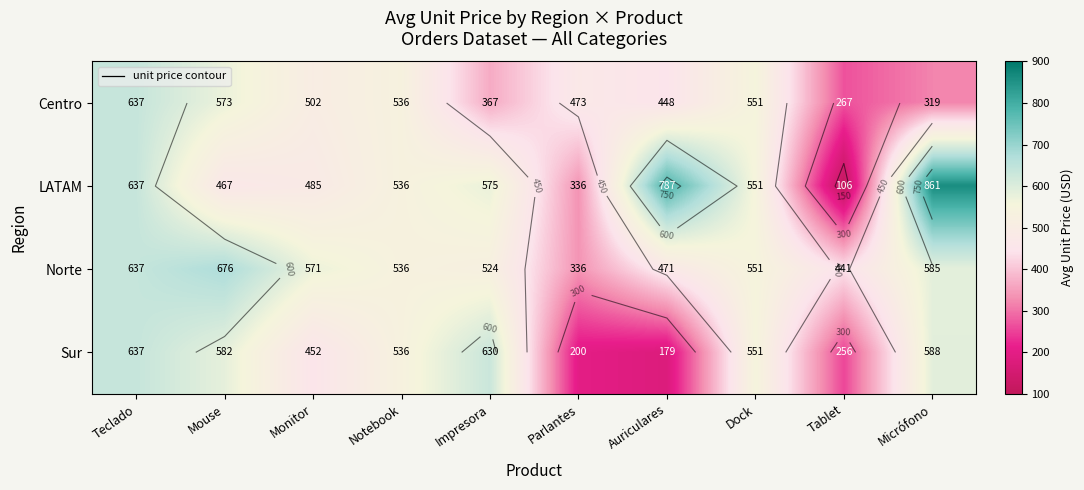

At which label does Sur reach its minimum?

Auriculares